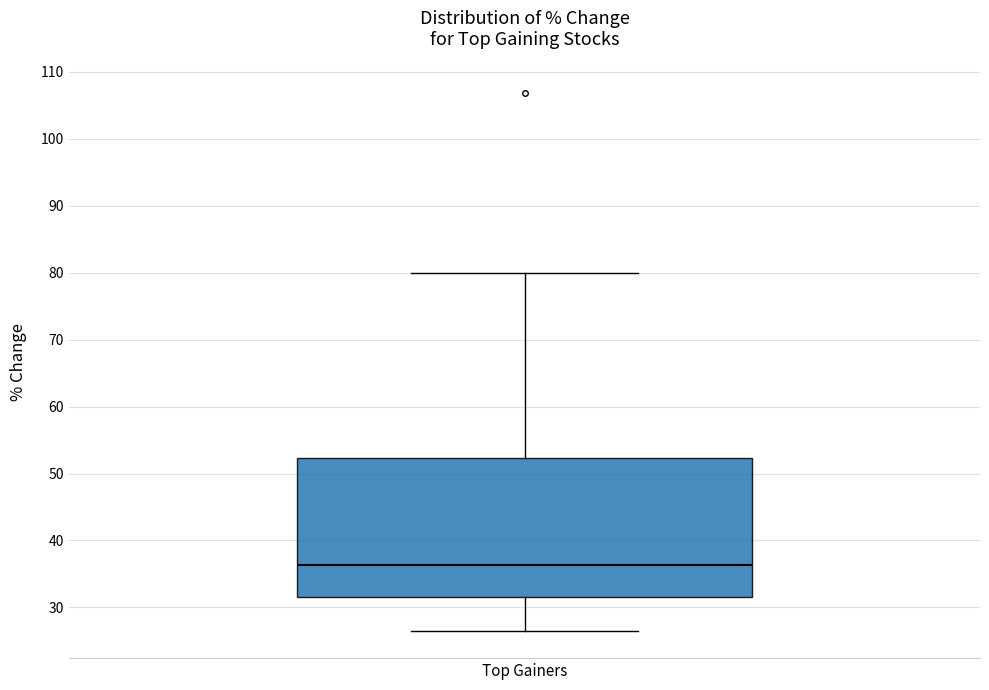

Transcribe this box plot: give where the median line is, the range the box spans, and where the two whiskers end, as read against the y-axis. The values are not printed on the chart, so give them approximately, as read against the axis.

median 36, box 31 to 52, whiskers 26 to 80